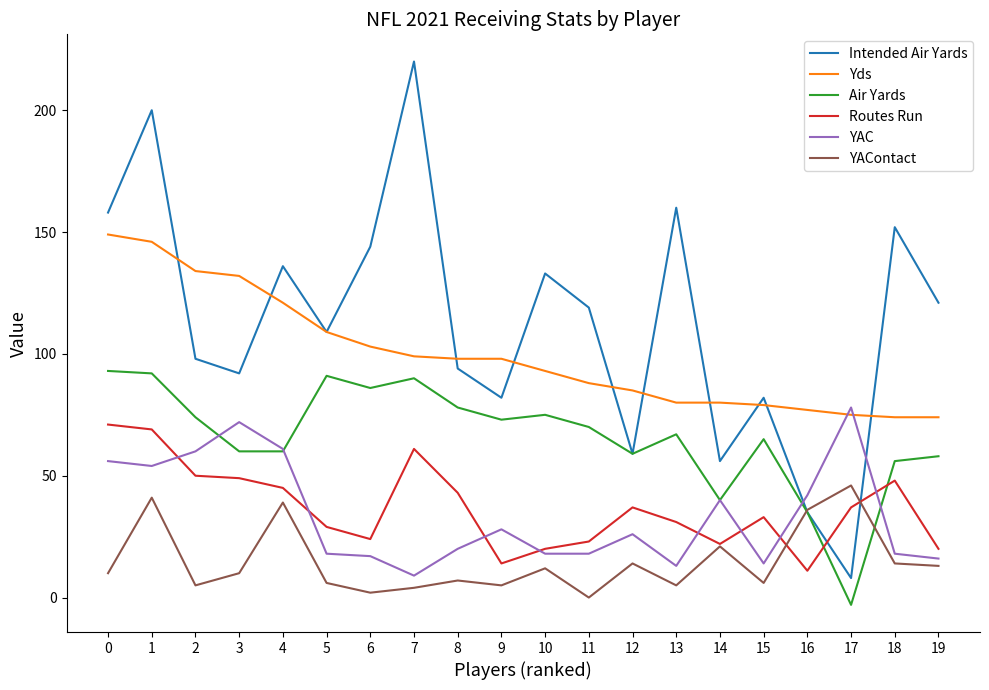

Reading left to right, transcribe all the data shown in this chart.

Intended Air Yards: 158	200	98	92	136	109	144	220	94	82	133	119	59	160	56	82	35	8	152	121
Yds: 149	146	134	132	121	109	103	99	98	98	93	88	85	80	80	79	77	75	74	74
Air Yards: 93	92	74	60	60	91	86	90	78	73	75	70	59	67	40	65	35	-3	56	58
Routes Run: 71	69	50	49	45	29	24	61	43	14	20	23	37	31	22	33	11	37	48	20
YAC: 56	54	60	72	61	18	17	9	20	28	18	18	26	13	40	14	42	78	18	16
YAContact: 10	41	5	10	39	6	2	4	7	5	12	0	14	5	21	6	36	46	14	13